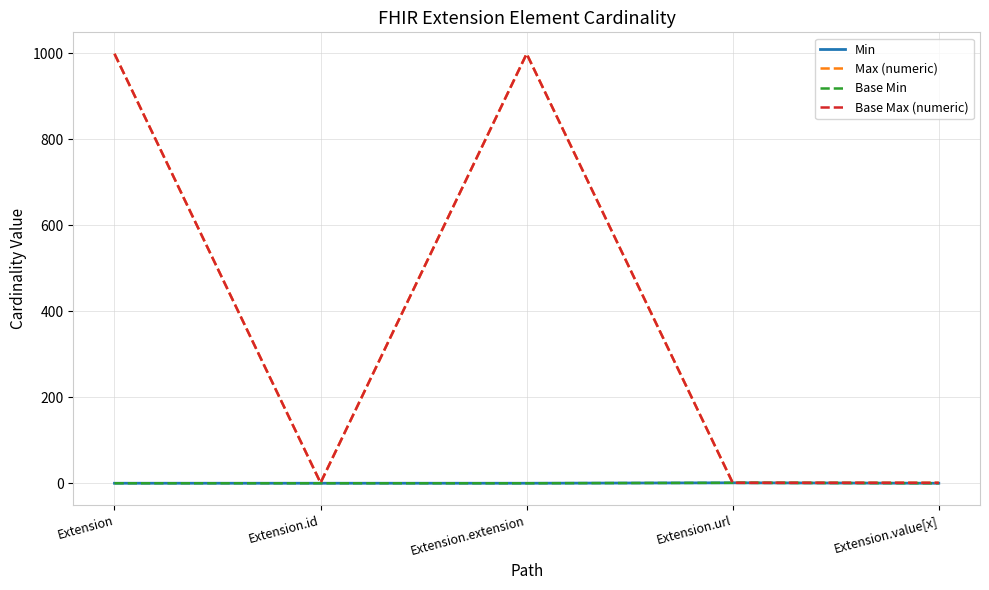

Rank the series at Extension.extension from lowest to highest value.

Min, Base Min, Max (numeric), Base Max (numeric)